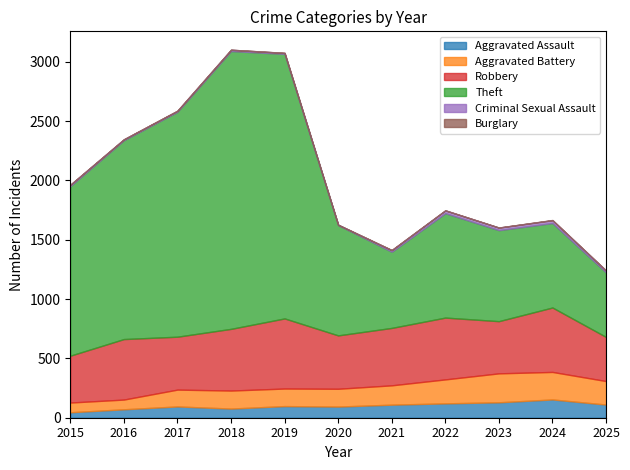

What is the value of the Burglary point at the 5th from the left?

1